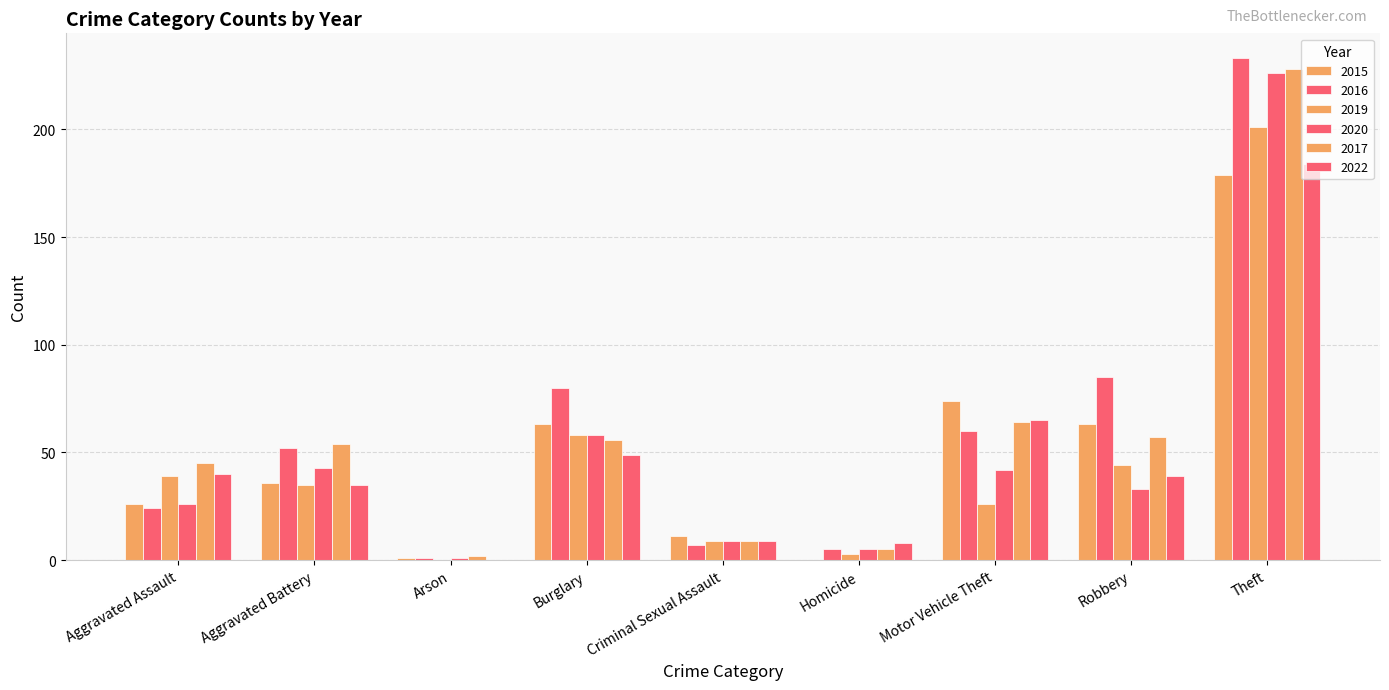

Reading left to right, transcribe all the data shown in this chart.

2015: Aggravated Assault=26	Aggravated Battery=36	Arson=1	Burglary=63	Criminal Sexual Assault=11	Homicide=0	Motor Vehicle Theft=74	Robbery=63	Theft=179
2016: Aggravated Assault=24	Aggravated Battery=52	Arson=1	Burglary=80	Criminal Sexual Assault=7	Homicide=5	Motor Vehicle Theft=60	Robbery=85	Theft=233
2019: Aggravated Assault=39	Aggravated Battery=35	Arson=0	Burglary=58	Criminal Sexual Assault=9	Homicide=3	Motor Vehicle Theft=26	Robbery=44	Theft=201
2020: Aggravated Assault=26	Aggravated Battery=43	Arson=1	Burglary=58	Criminal Sexual Assault=9	Homicide=5	Motor Vehicle Theft=42	Robbery=33	Theft=226
2017: Aggravated Assault=45	Aggravated Battery=54	Arson=2	Burglary=56	Criminal Sexual Assault=9	Homicide=5	Motor Vehicle Theft=64	Robbery=57	Theft=228
2022: Aggravated Assault=40	Aggravated Battery=35	Arson=0	Burglary=49	Criminal Sexual Assault=9	Homicide=8	Motor Vehicle Theft=65	Robbery=39	Theft=184